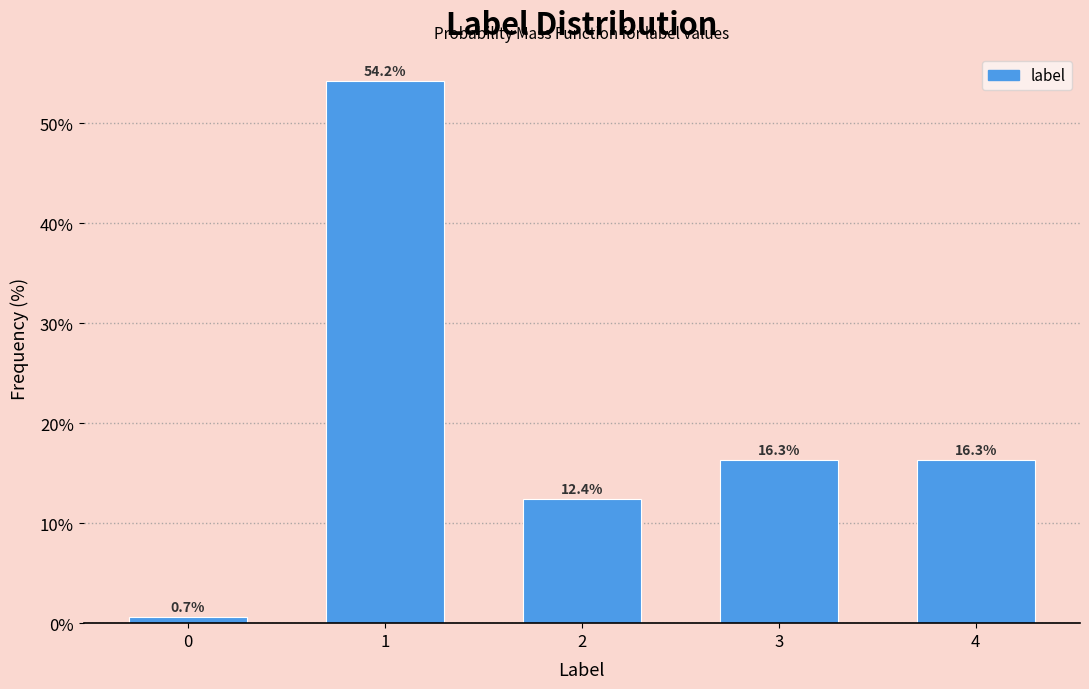

Reading left to right, what are all the values shown in this chart?

0=0.7	1=54.2	2=12.4	3=16.3	4=16.3